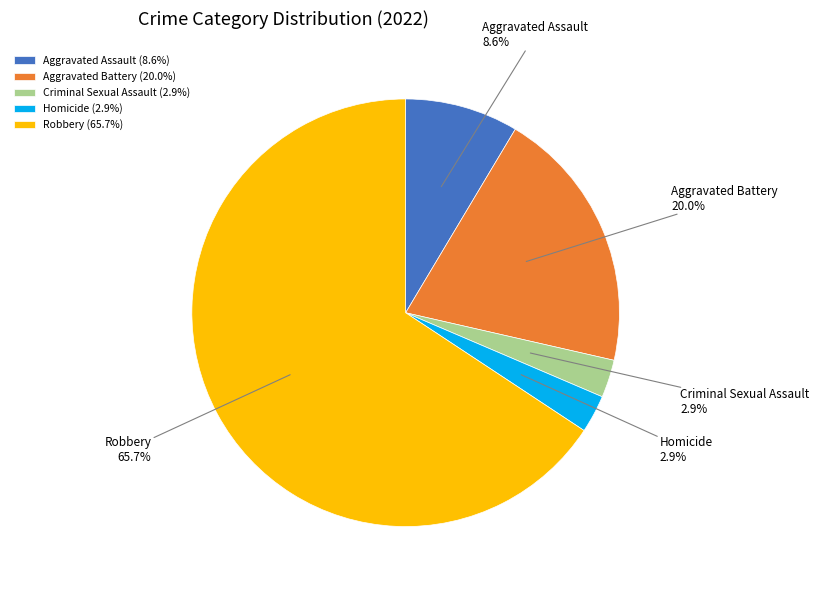

Is it true that Homicide is 3% of the pie?

True